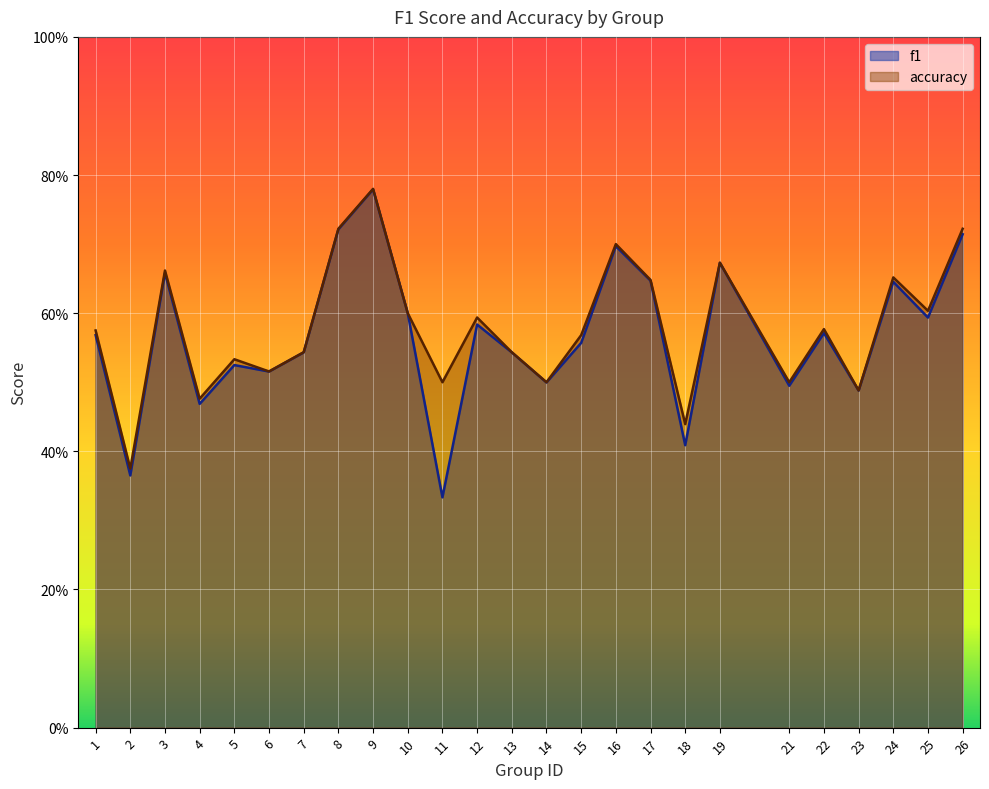

What is the lowest value of the f1 series?

0.3